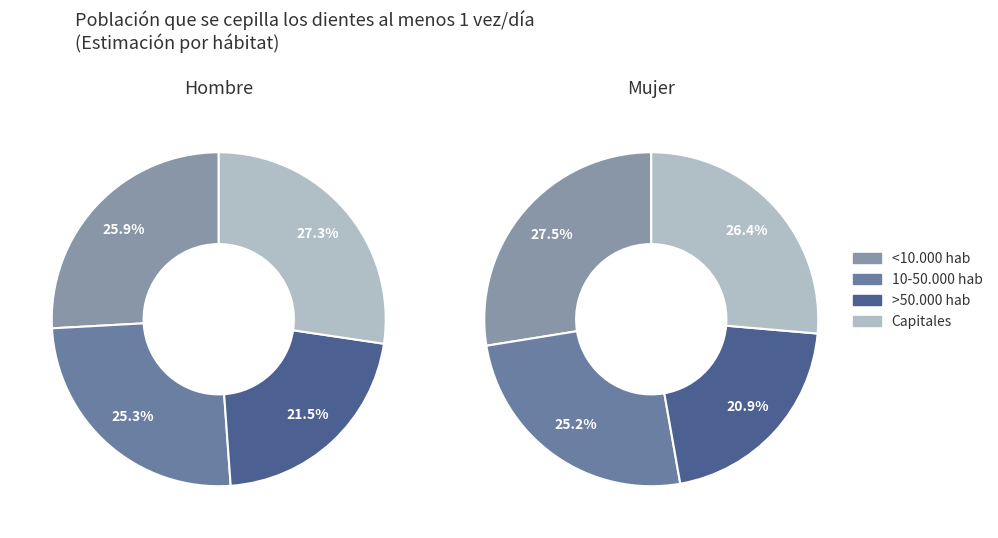

Rank the categories by value from highest to lowest.

Capitales, <10.000 hab, 10-50.000 hab, >50.000 hab